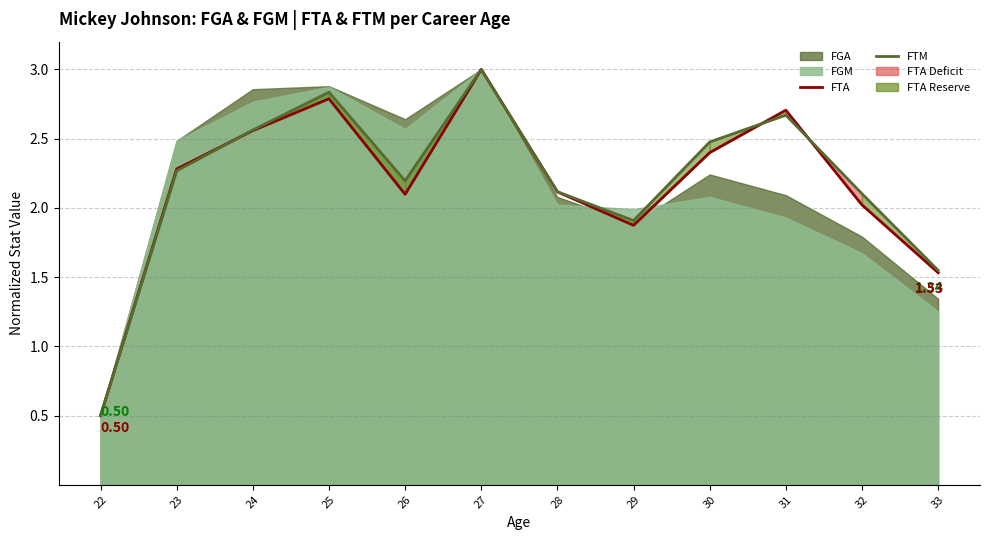

Rank the series by their maximum value, from highest to lowest.

FTA, FTM